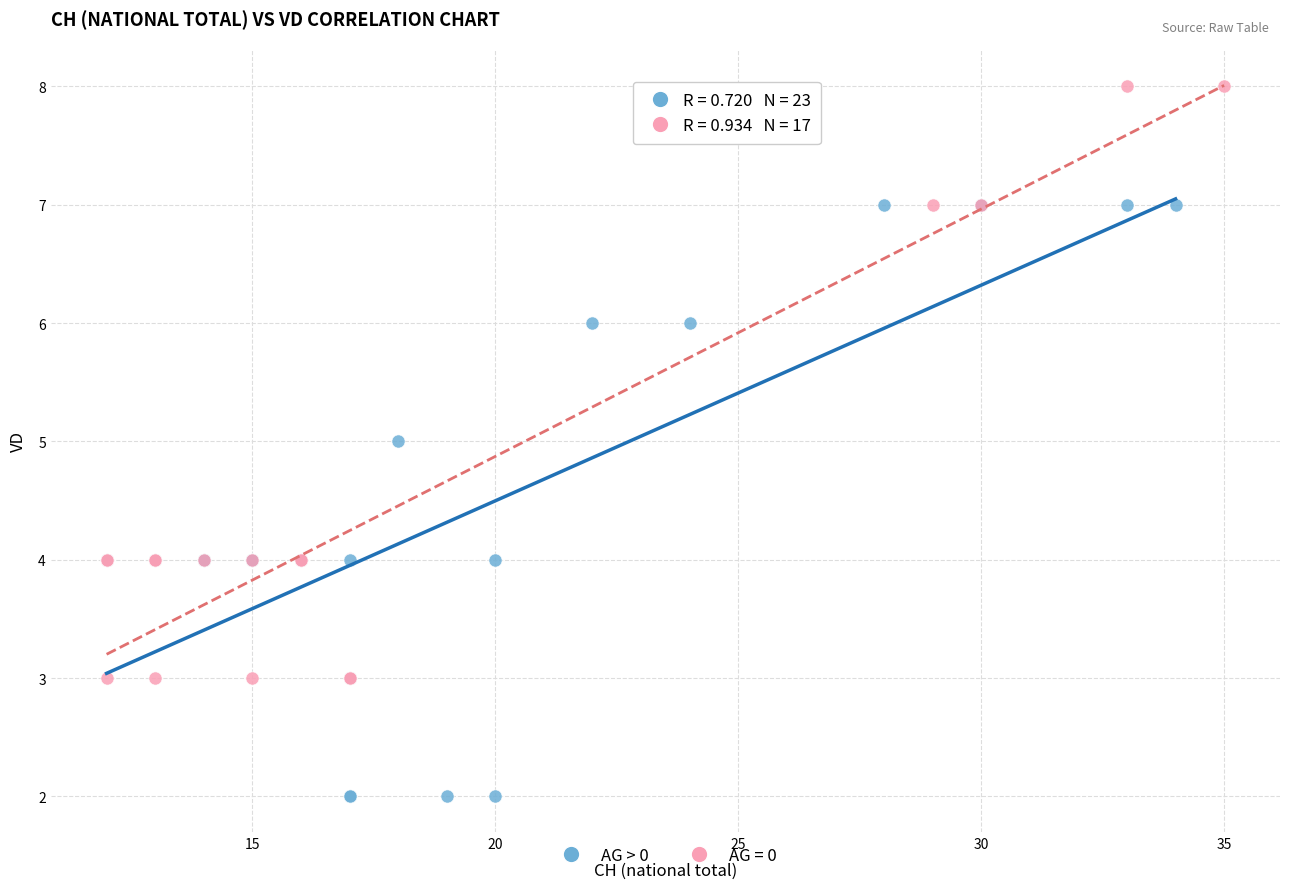

Which series reaches the minimum Y coordinate?

AG > 0